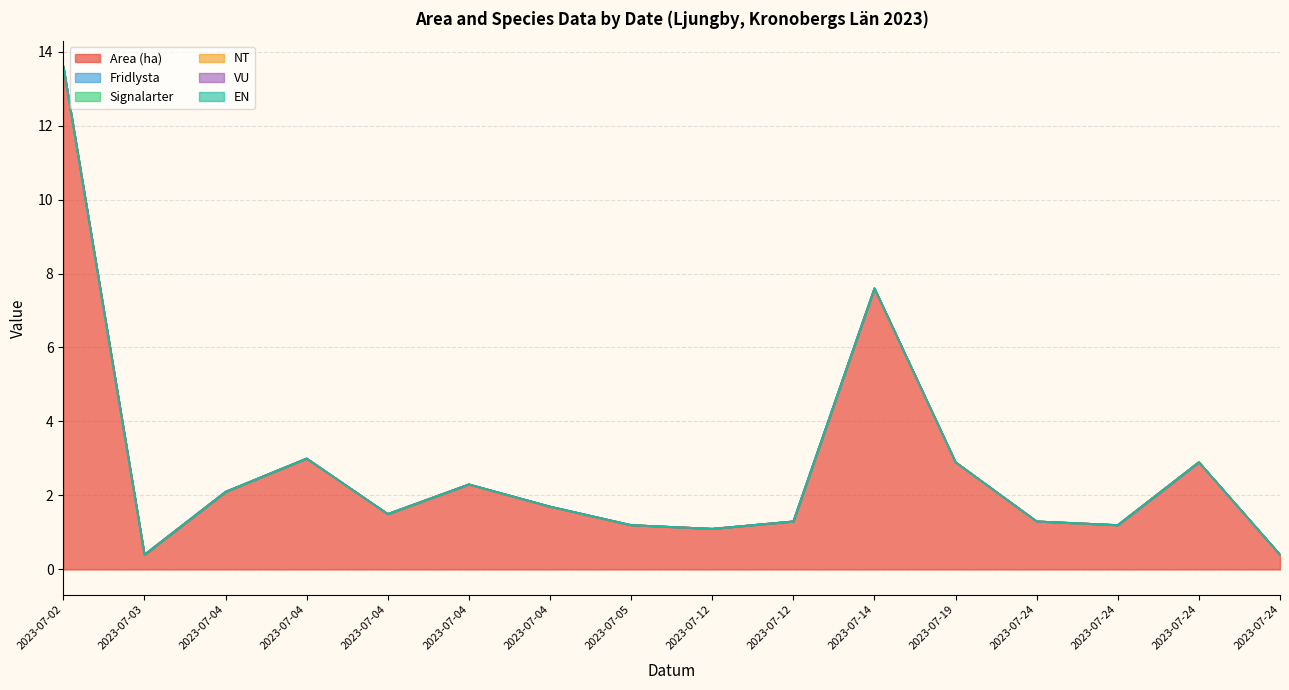

What is the total value across all series at 2023-07-12?

1.1